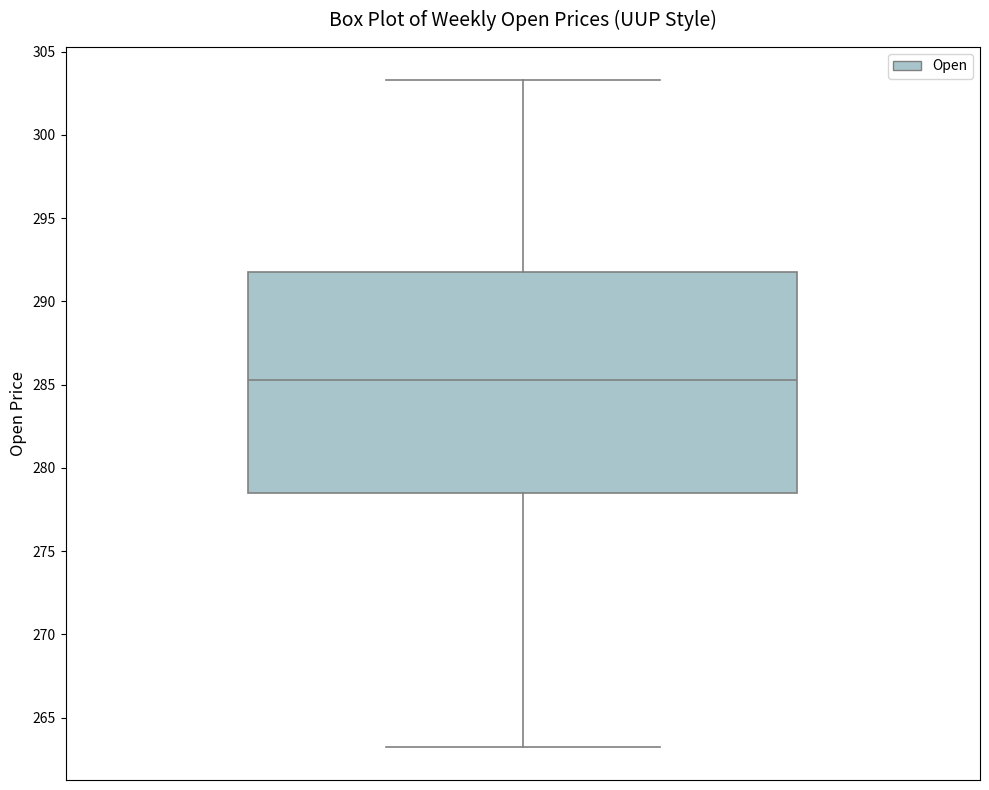

Transcribe this box plot: give where the median line is, the range the box spans, and where the two whiskers end, as read against the y-axis. The values are not printed on the chart, so give them approximately, as read against the axis.

median 285.5, box 278.5 to 292.0, whiskers 263.5 to 303.5